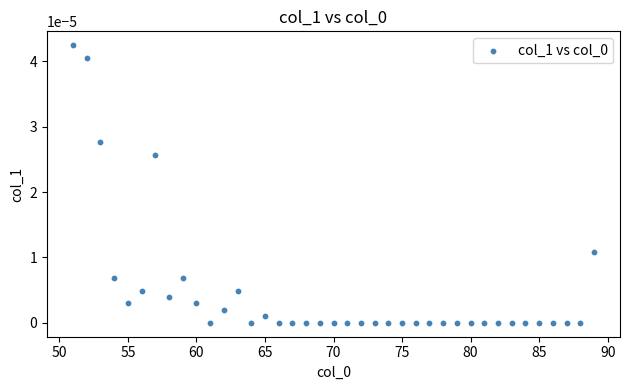

What is the range of X values (max minus min)?

38.0